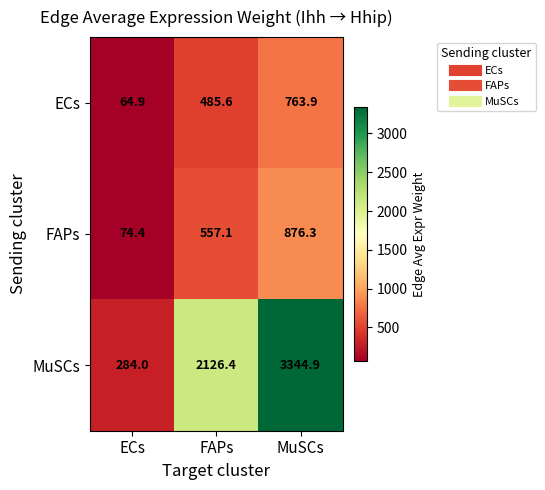

The FAPs series shows 557.1 at FAPs. True or false?

True